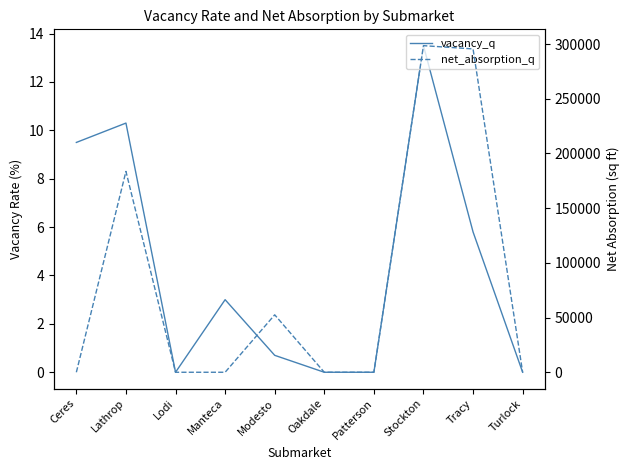

What is the average value of the net_absorption_q series?

83011.6